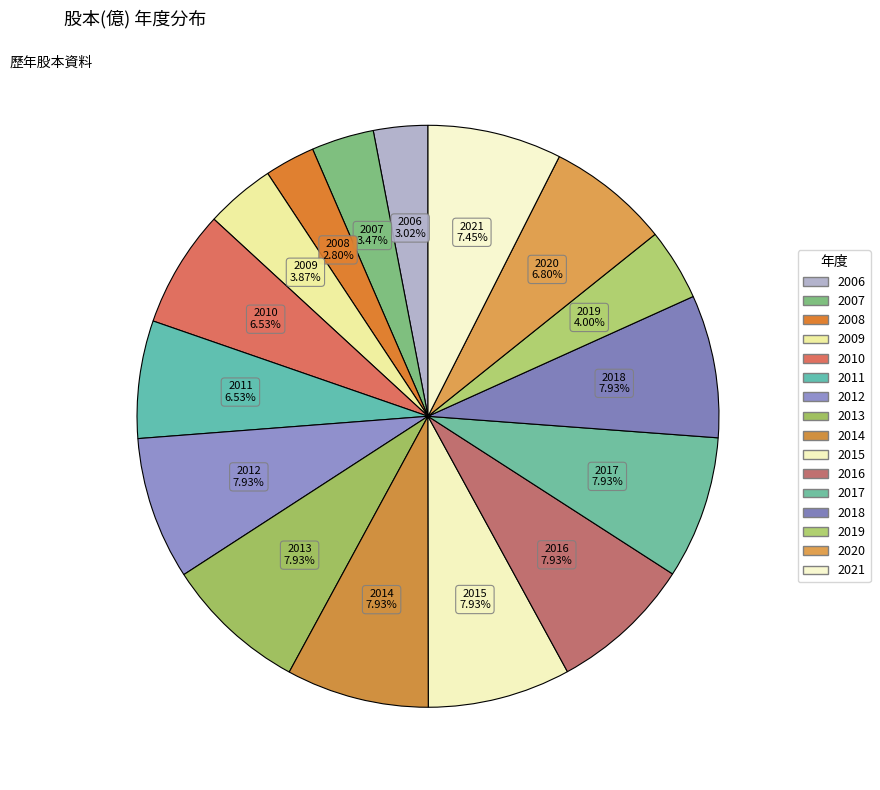

Does 2019 account for over 50% of the chart?

No